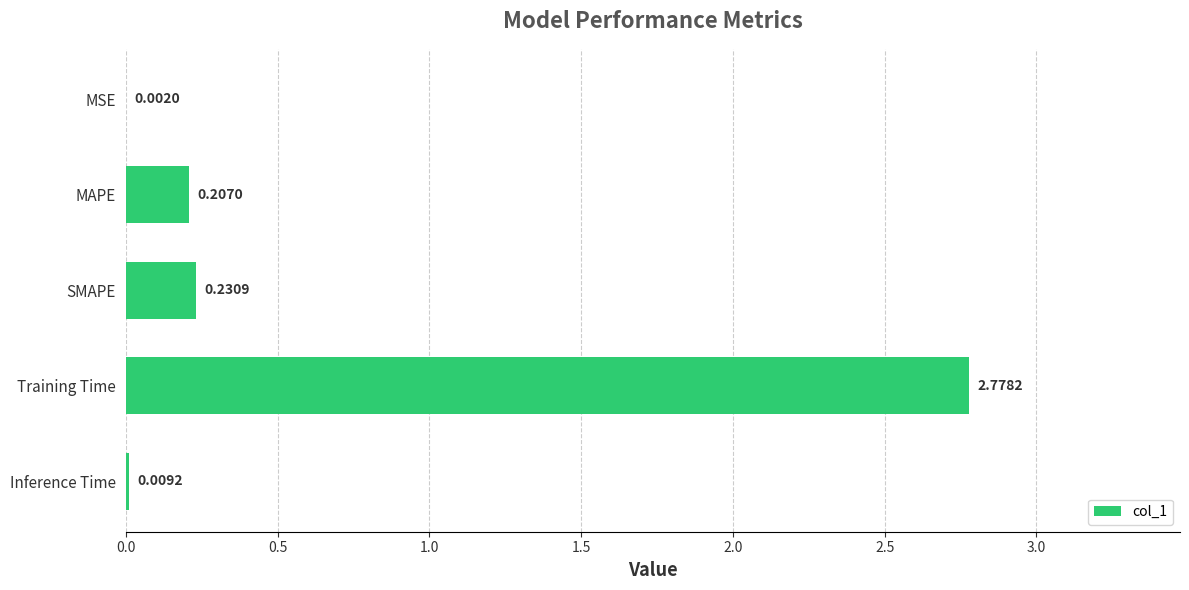

What is the sum of all values?

3.2